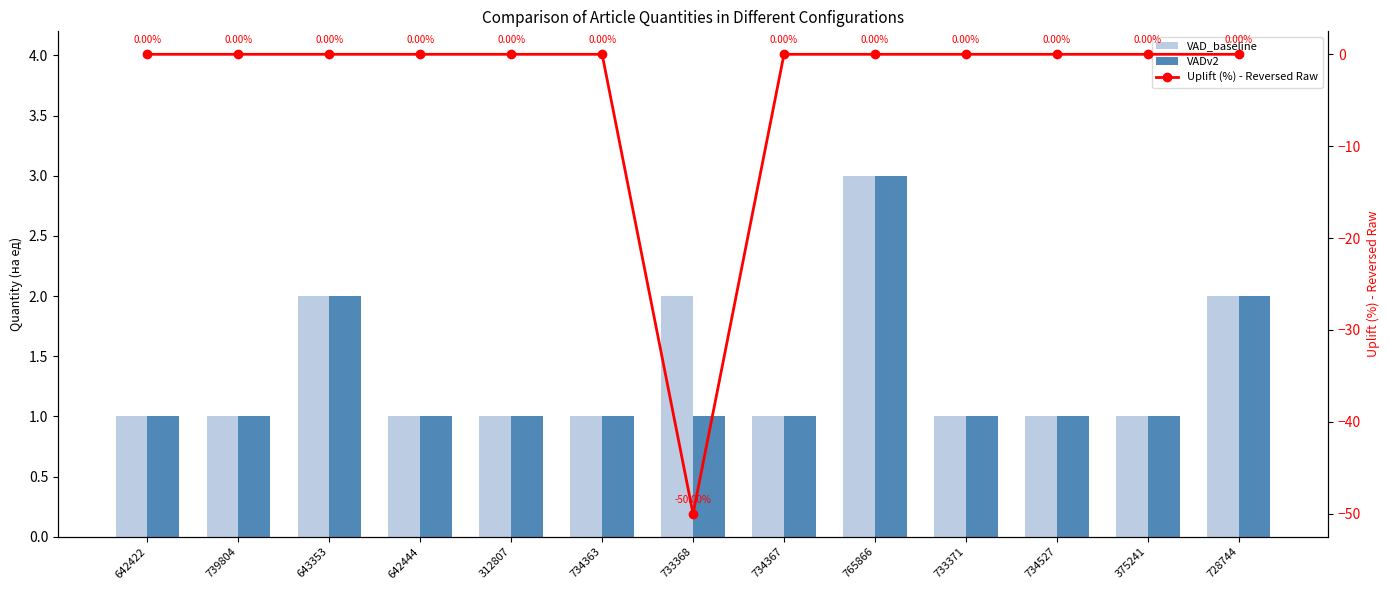

What is the difference between the second highest and minimum values in the Uplift (%) - Reversed Raw series?

50